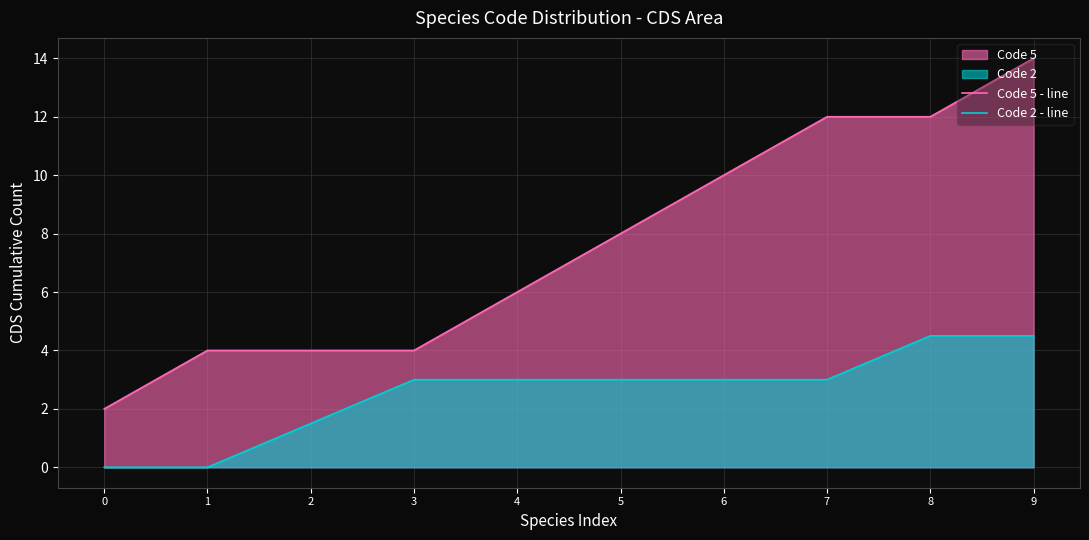

True or false: Code 2 - line has more than 1 interior local peaks.

False